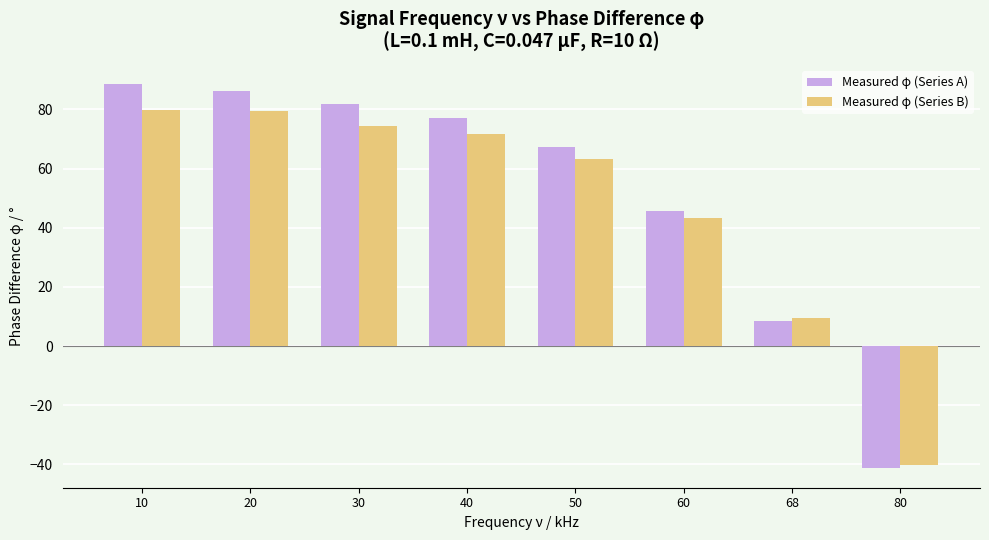

Which series changed the most between 40 and 68?

Measured φ (Series A)